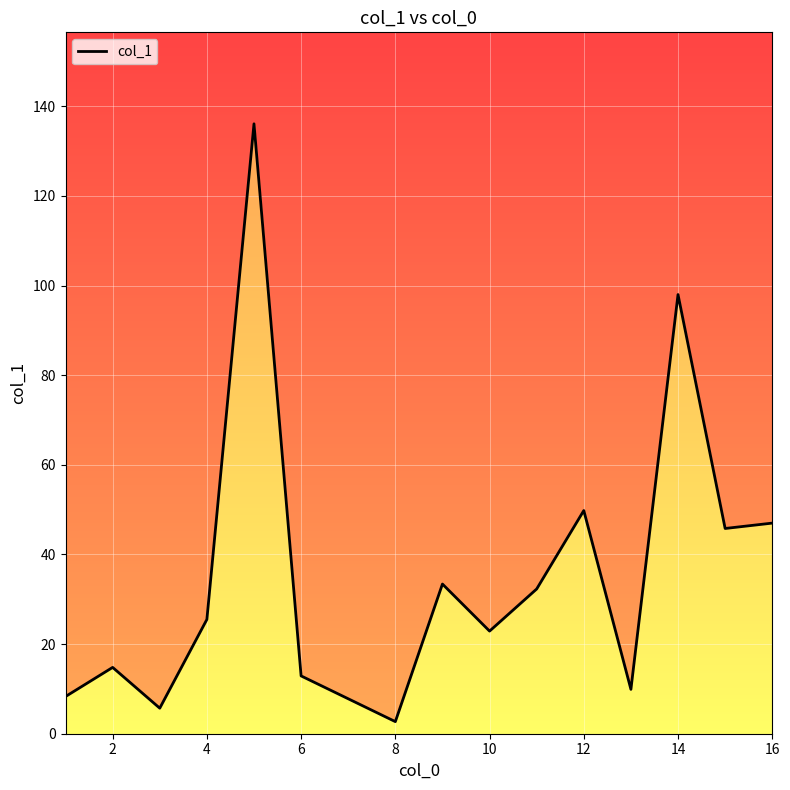

Reading right to left, what are all the values shown in this chart?

47.0	45.8	98.0	9.9	49.8	32.3	22.9	33.4	2.7	7.8	12.9	136.1	25.5	5.7	14.8	8.3